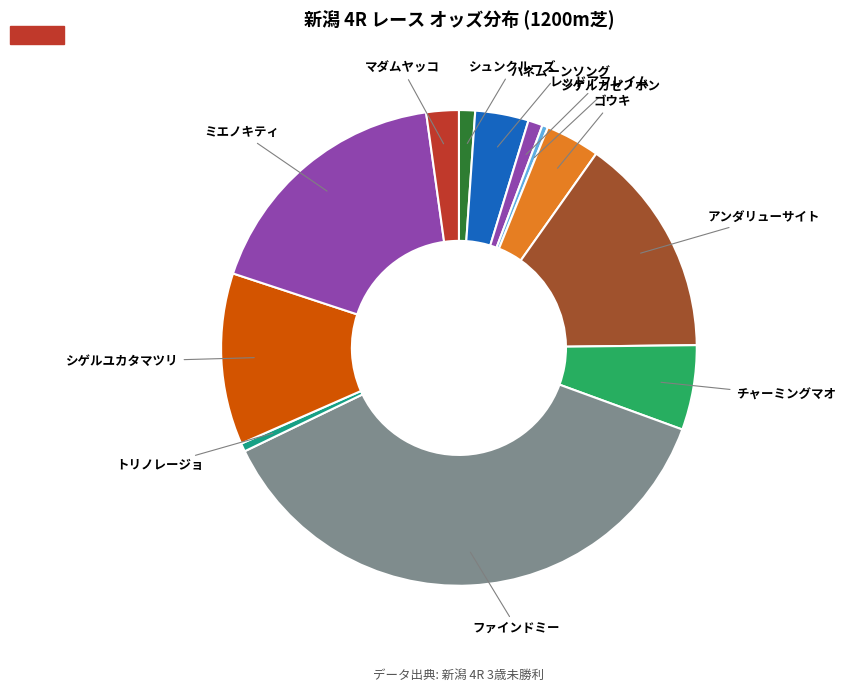

To the nearest percent, what is the average slice percentage?

8%